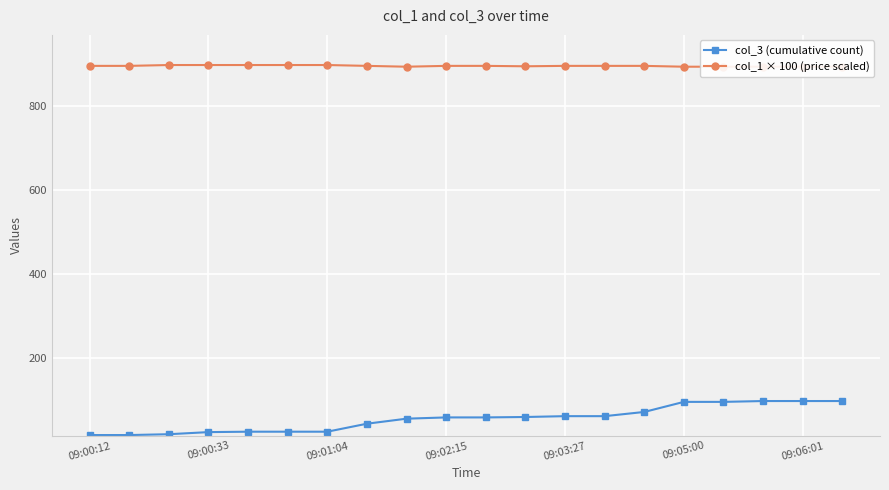

True or false: col_3 (cumulative count) has a value of 62.9 at 17.

False